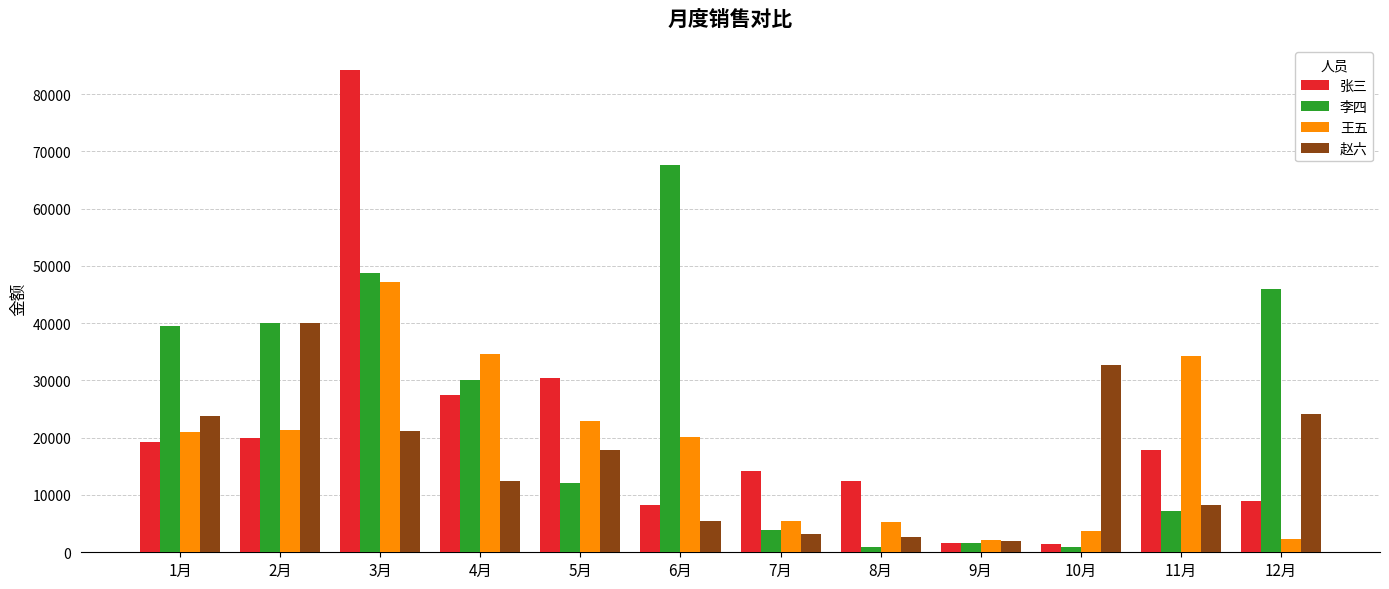

What is the average value of the 王五 series?

18387.9